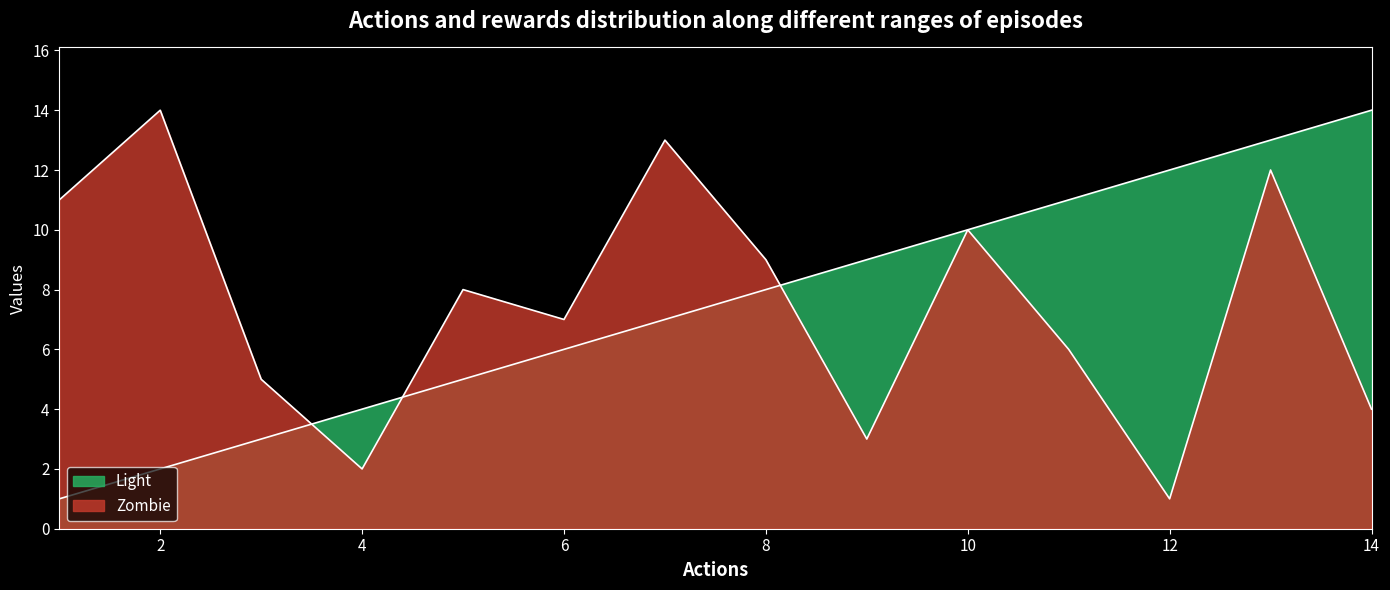

What are all the series names shown in the legend?

Zombie, Light